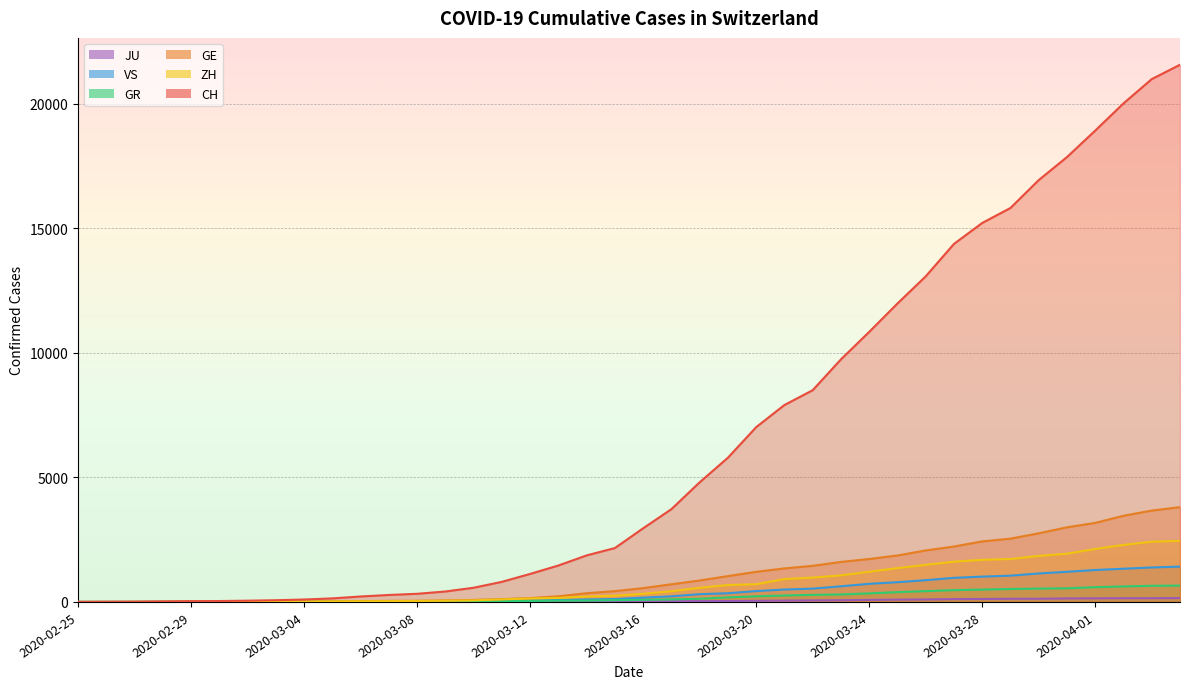

What is the sum of all CH values?

257813